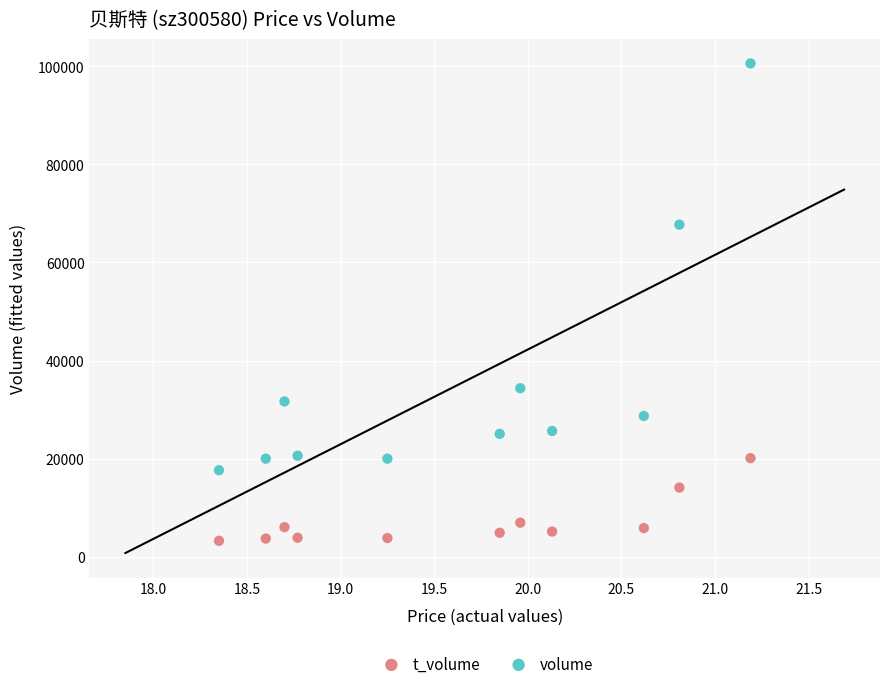

Which series contains the highest Y value?

volume